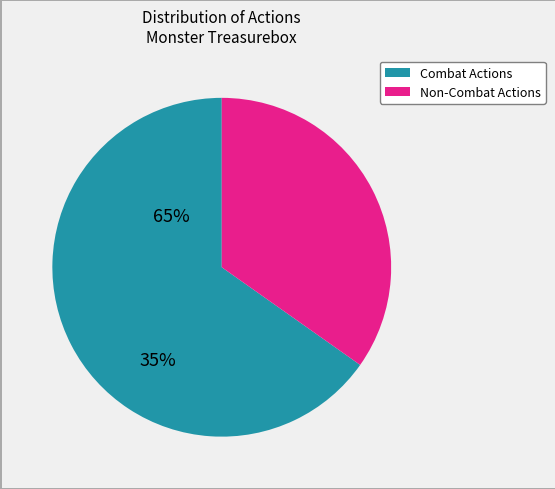

Does any single category account for the majority?

Yes